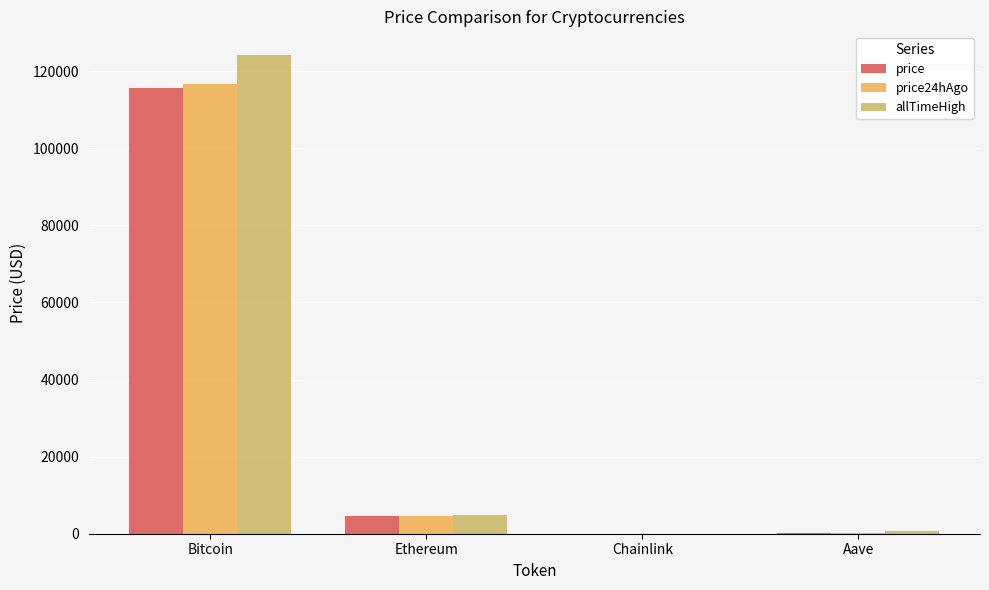

Which series has the largest total across all categories?

allTimeHigh